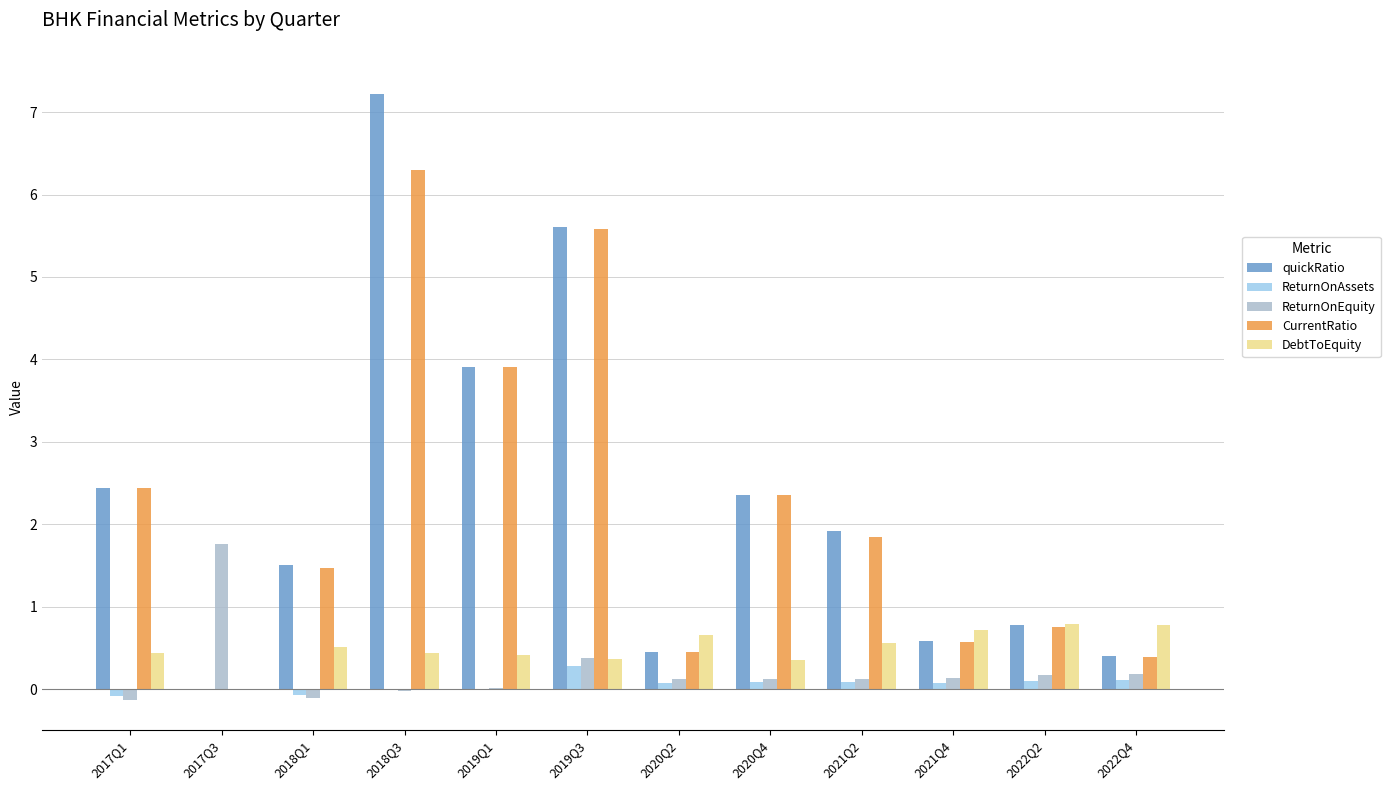

What is the spread (max minus min) of values at 2021Q4?

0.6